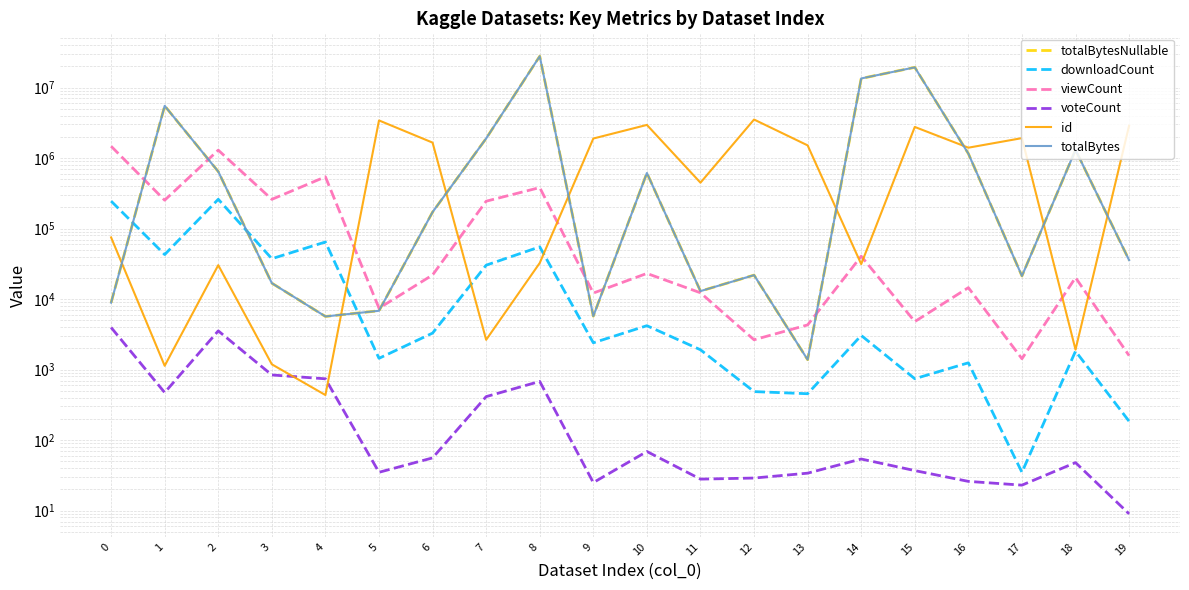

At which category does the chart reach its minimum across all series?

19